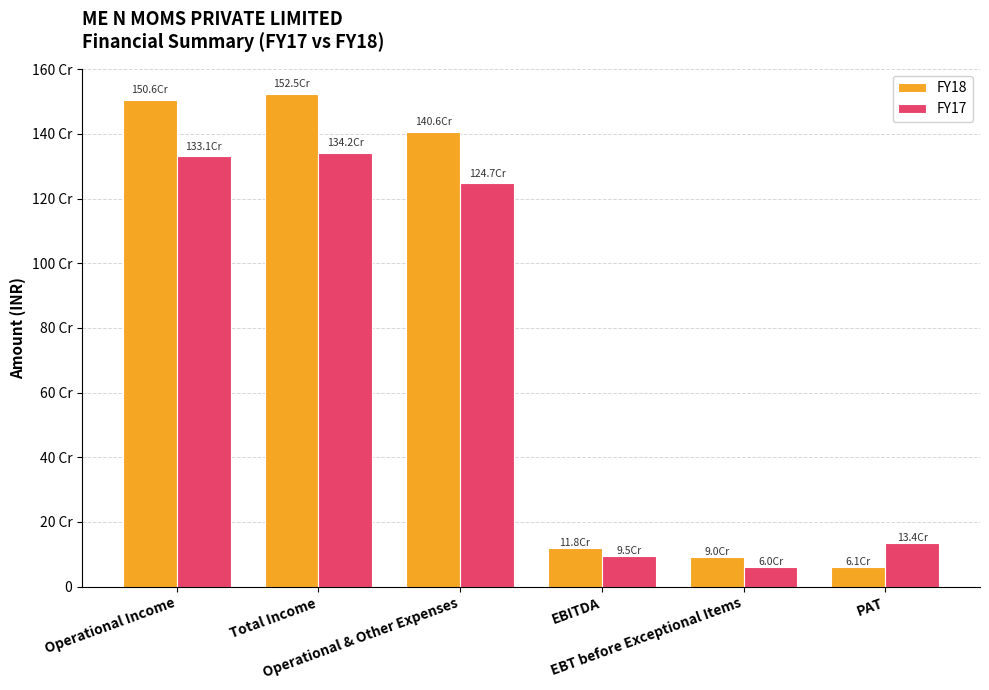

What are all the series names shown in the legend?

FY18, FY17